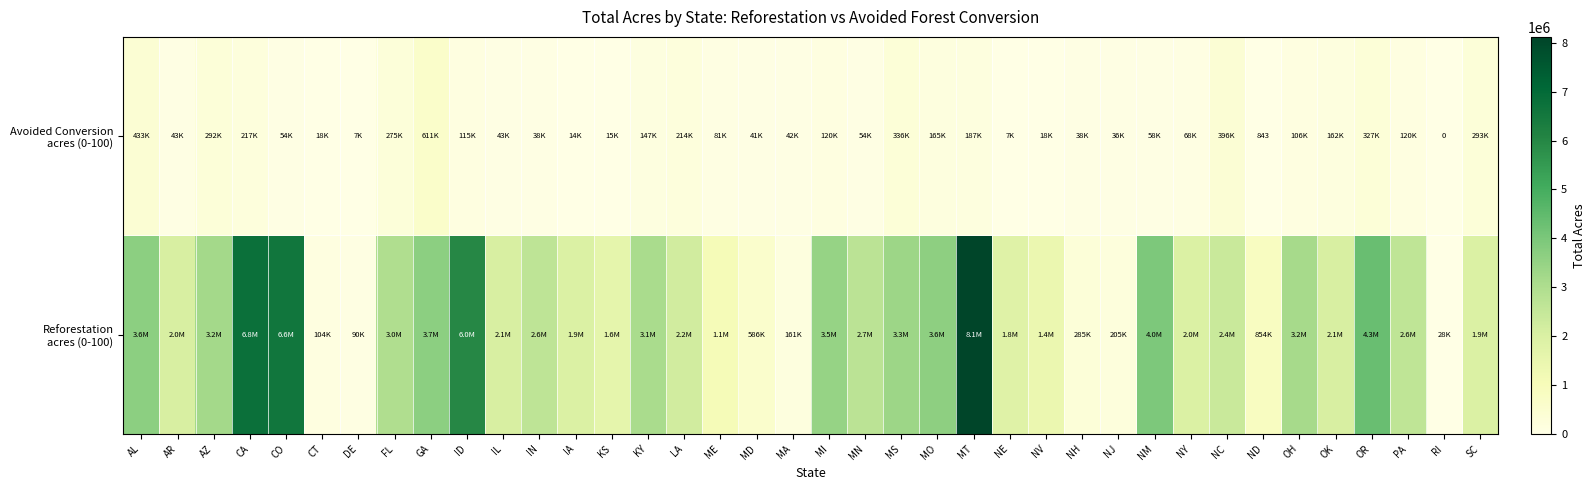

What is the difference between the maximum and second lowest values in the Reforestation acres (0-100) series?

8030101.8